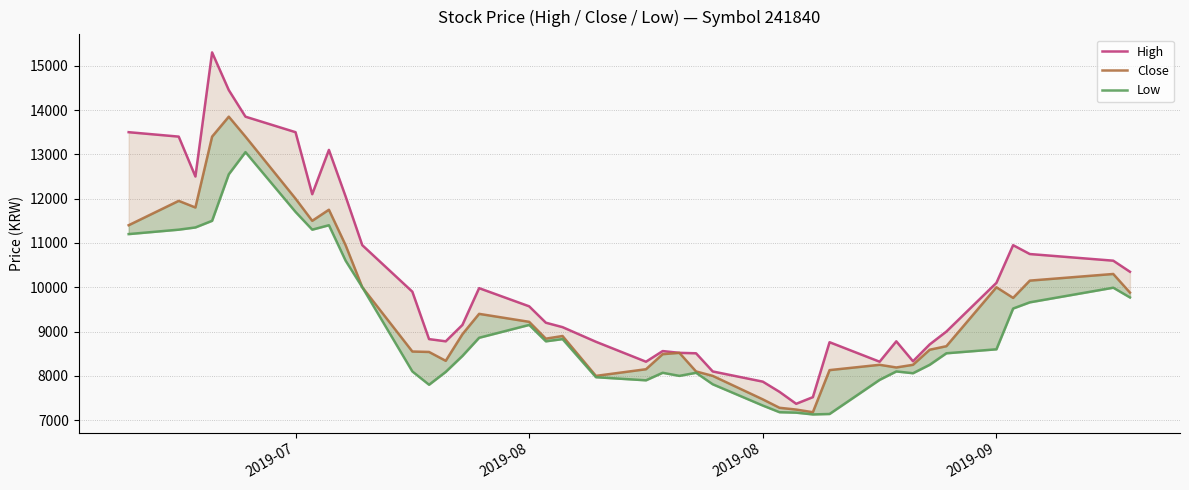

What is the value of the Low point at the 8th from the left?

11300